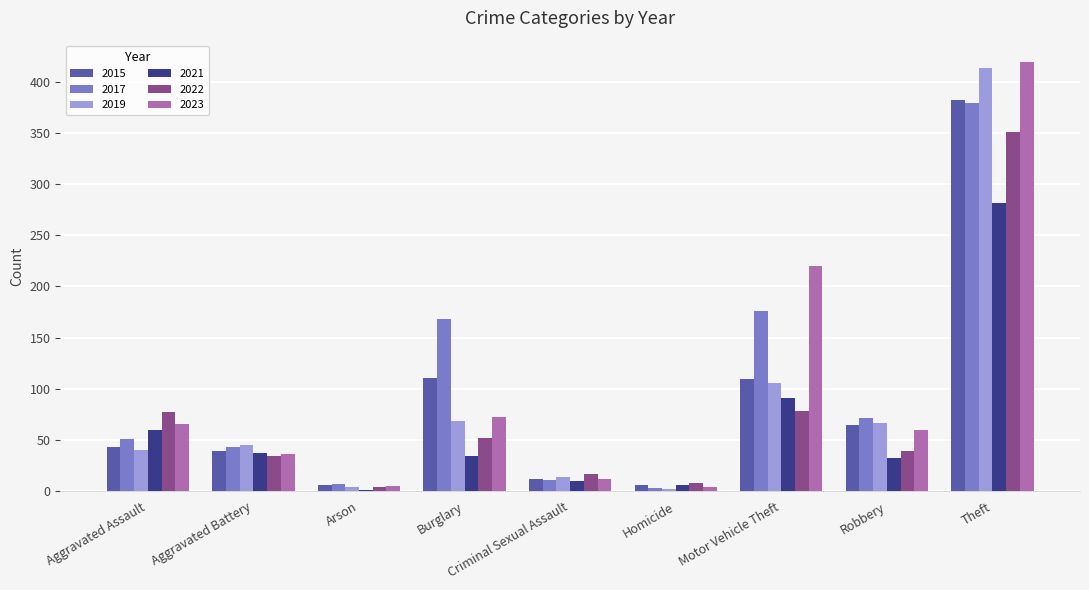

Which series changed the most between Aggravated Battery and Motor Vehicle Theft?

2023